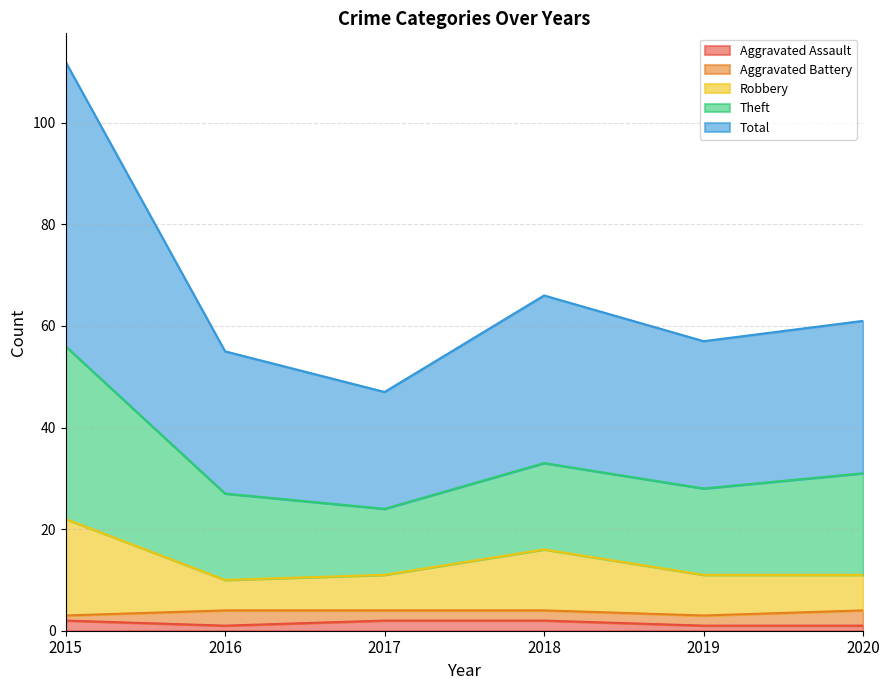

The Robbery series shows 5 at 2016. True or false?

False